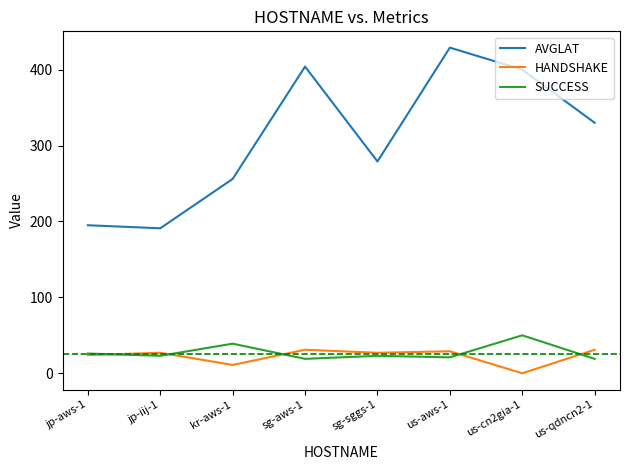

The value of AVGLAT at jp-iij-1 is 291. True or false?

False